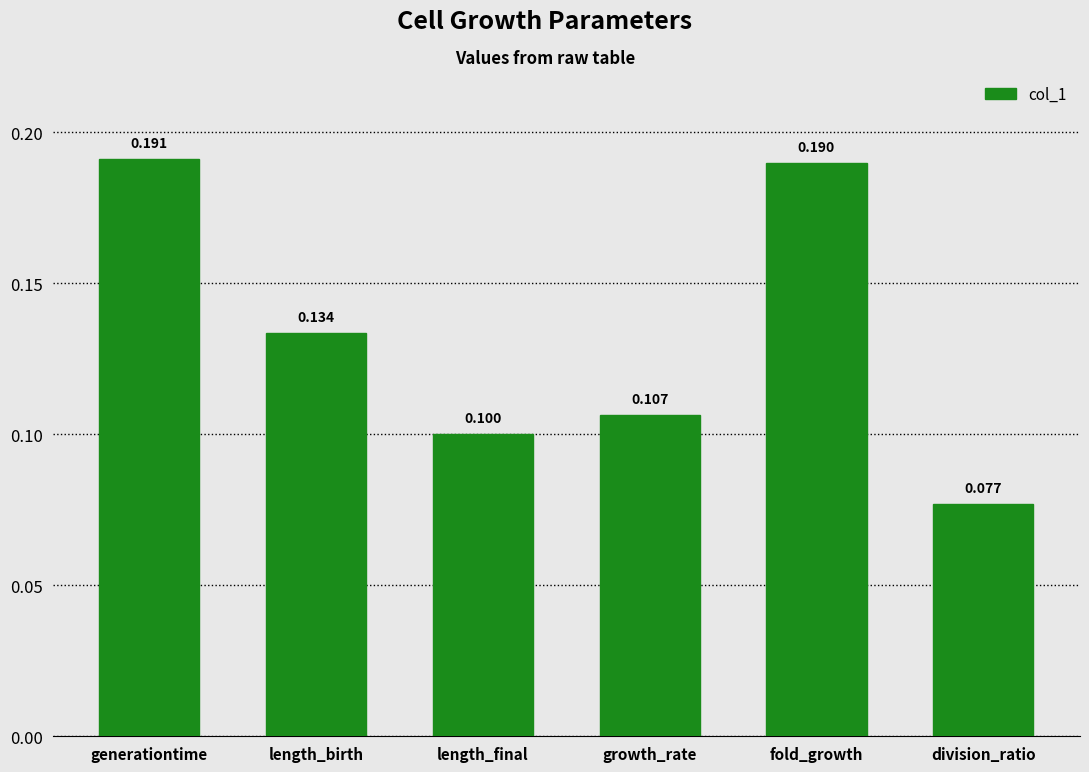

Which category has the highest value across all series?

generationtime